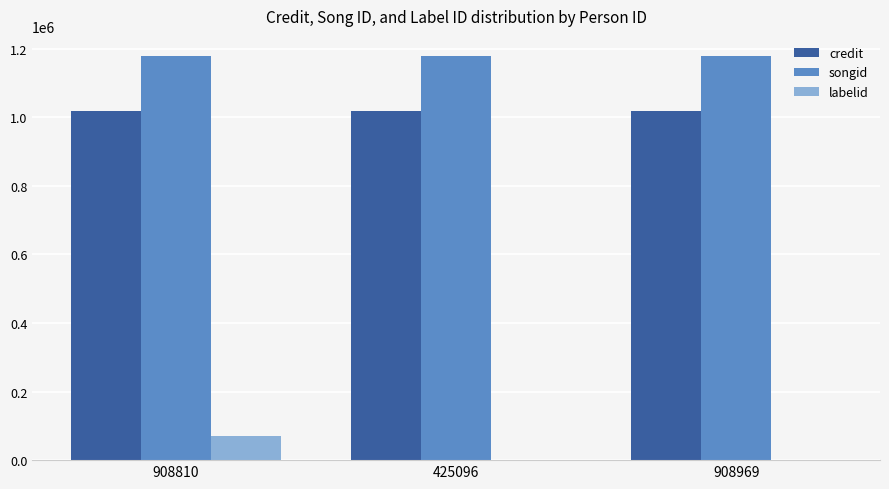

What is the sum of all songid values?

3534289